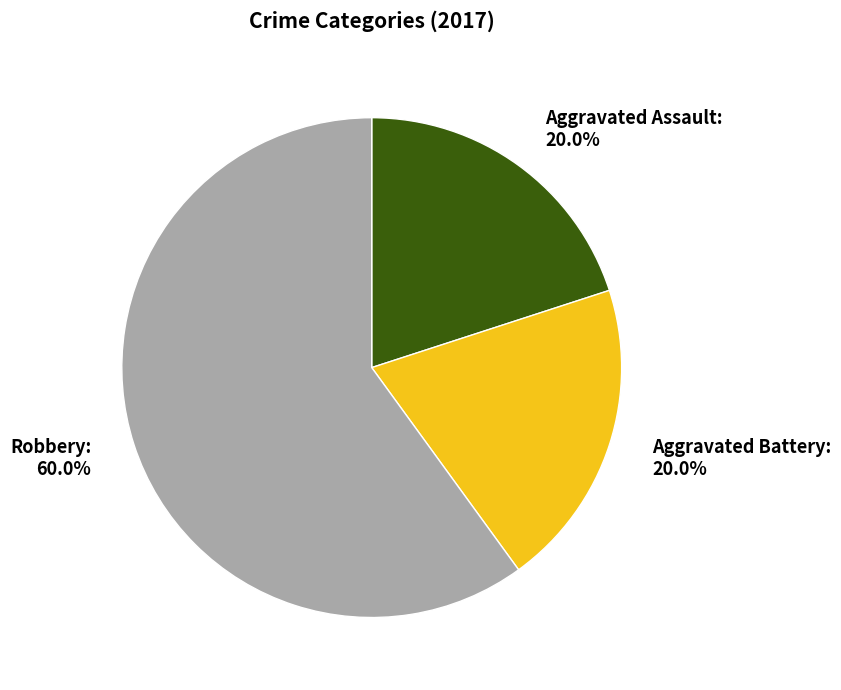

Is the sum of Robbery and Aggravated Assault greater than half?

Yes